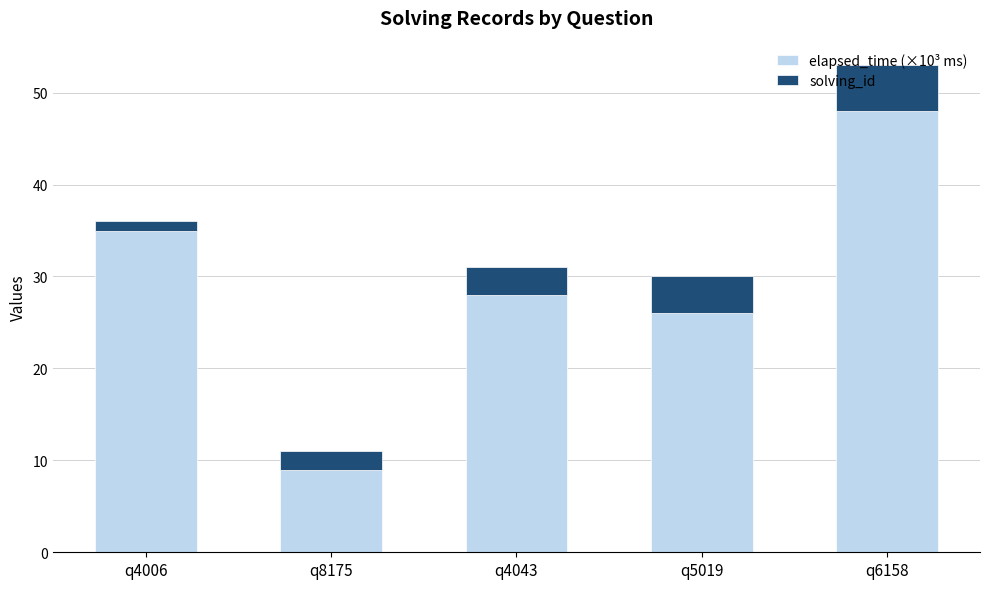

What is the sum of all elapsed_time (×10³ ms) values?

146